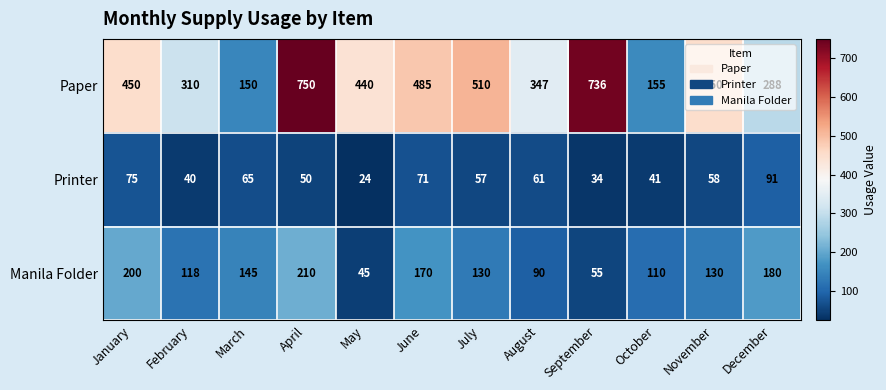

What is the sum of the Manila Folder values at November and February?

248